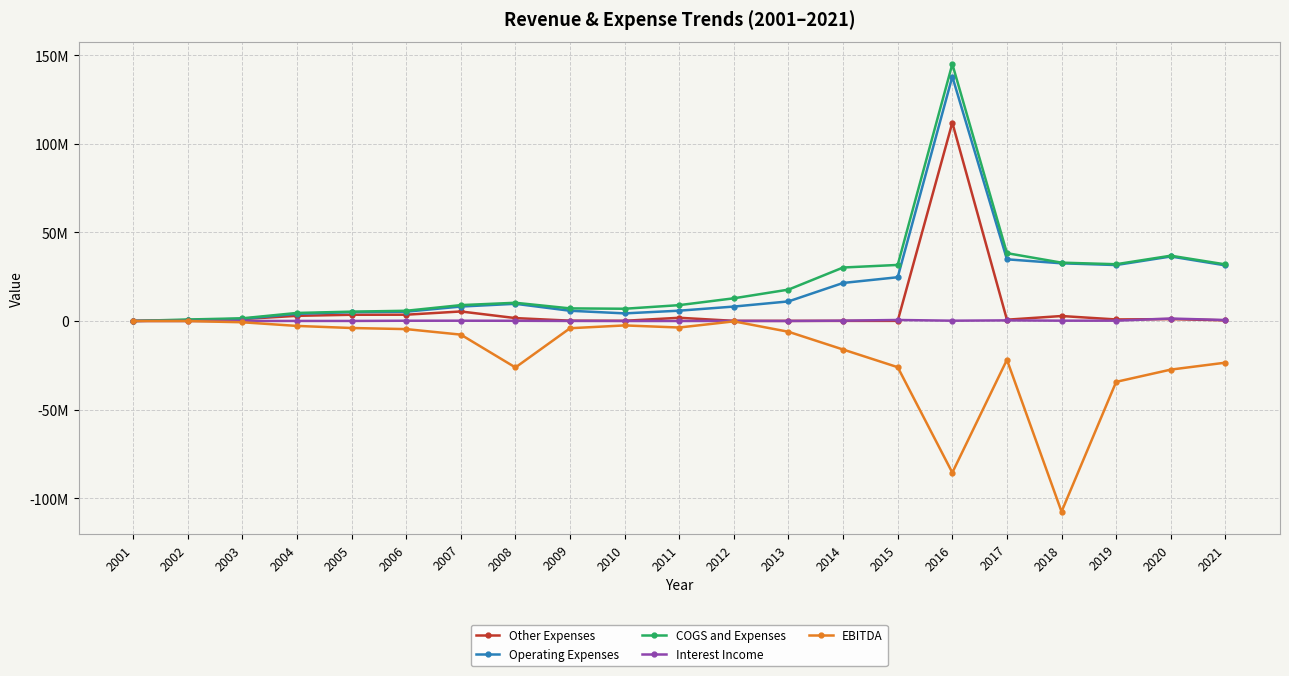

At which category is the sum across all series the highest?

2016